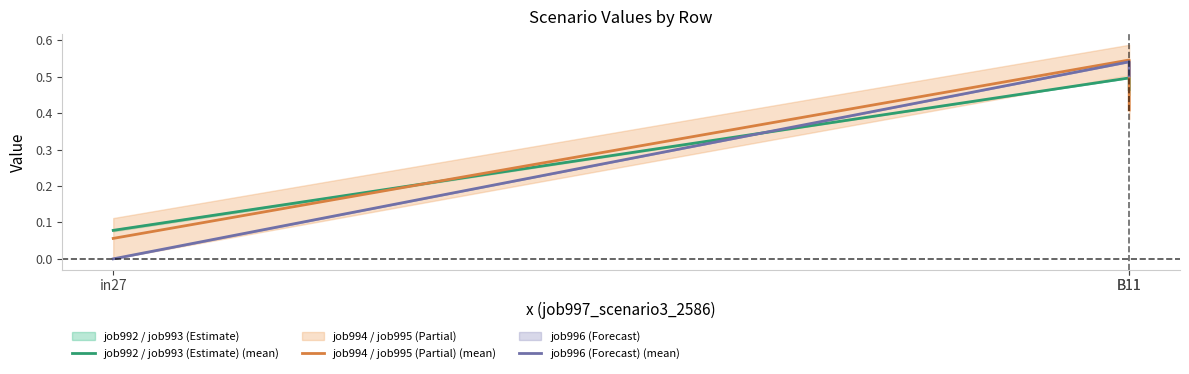

What is the maximum value for job996 (Forecast) (mean)?

0.5